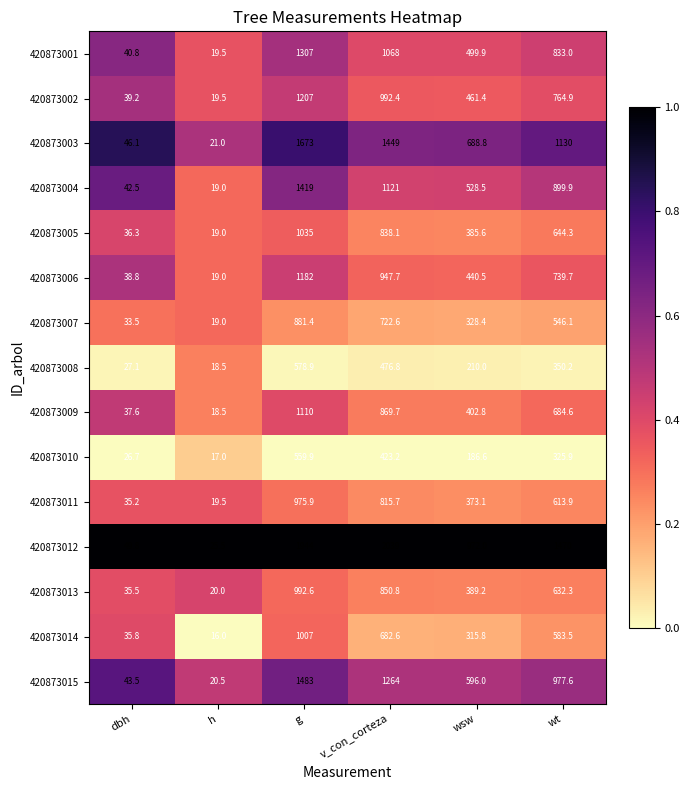

What is the average value of the 420873010 series?

256.6